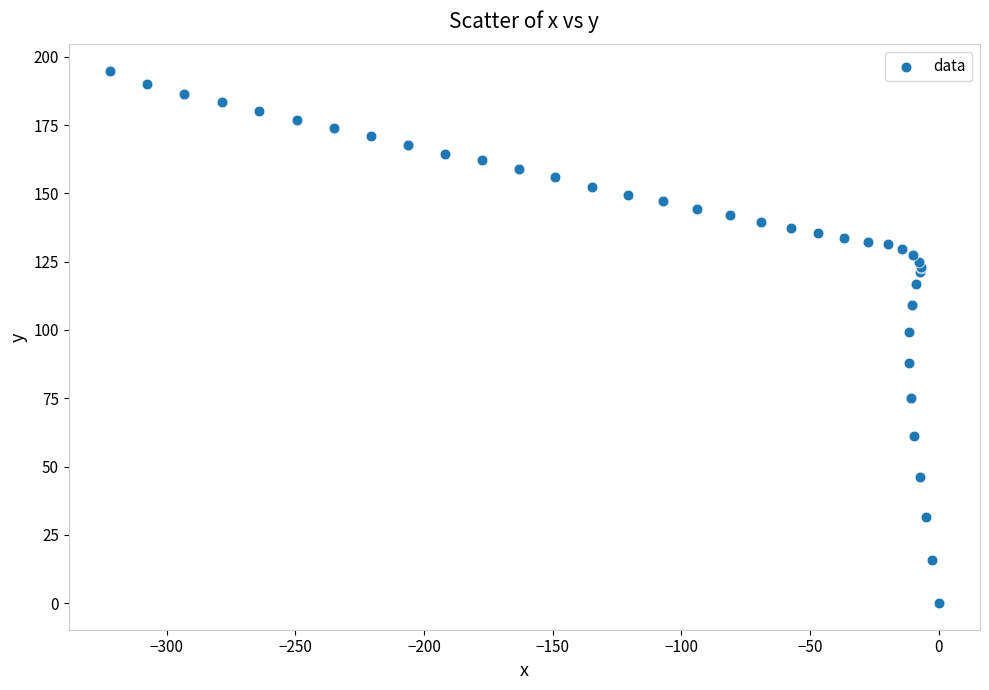

What Y value in the scatter plot is closest to 97?

99.4